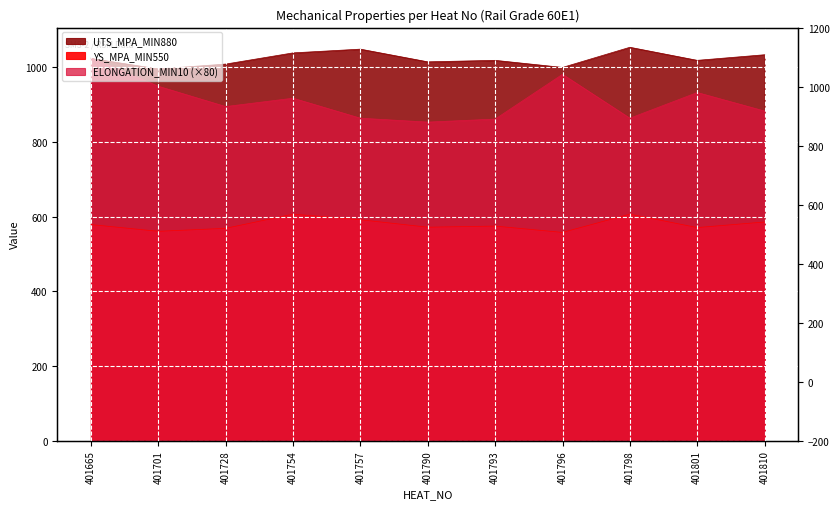

At which category does the chart reach its peak across all series?

401798